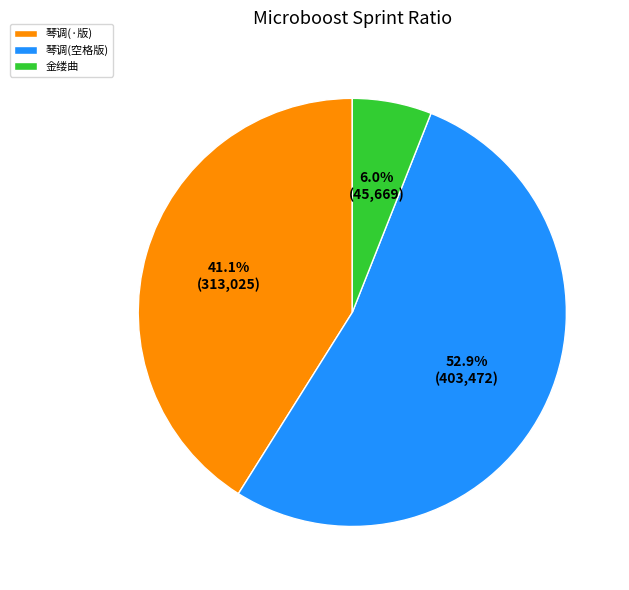

What percentage is NOT represented by 金缕曲?

94.0%